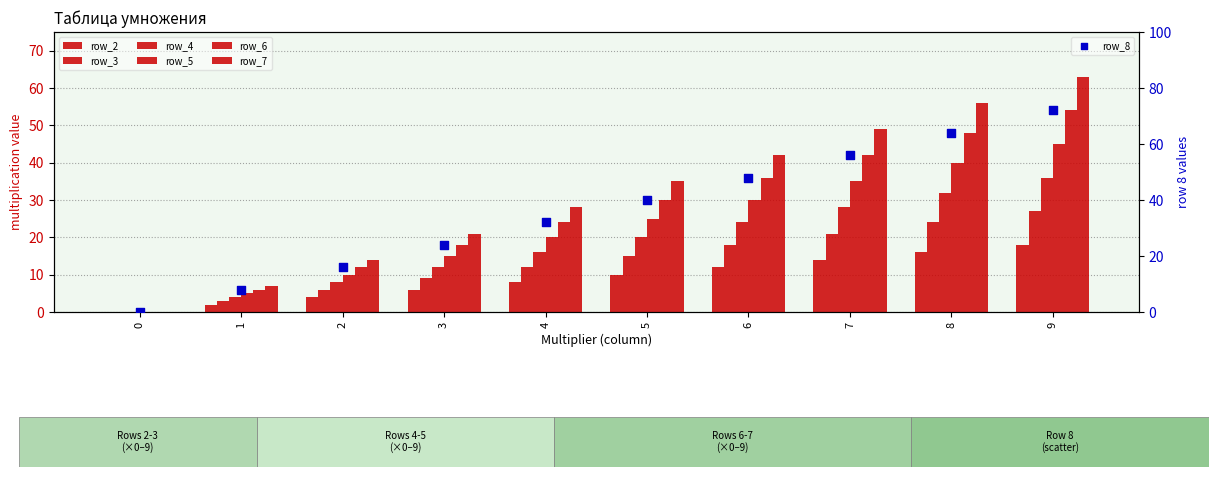

At which category is the sum across all series the highest?

9